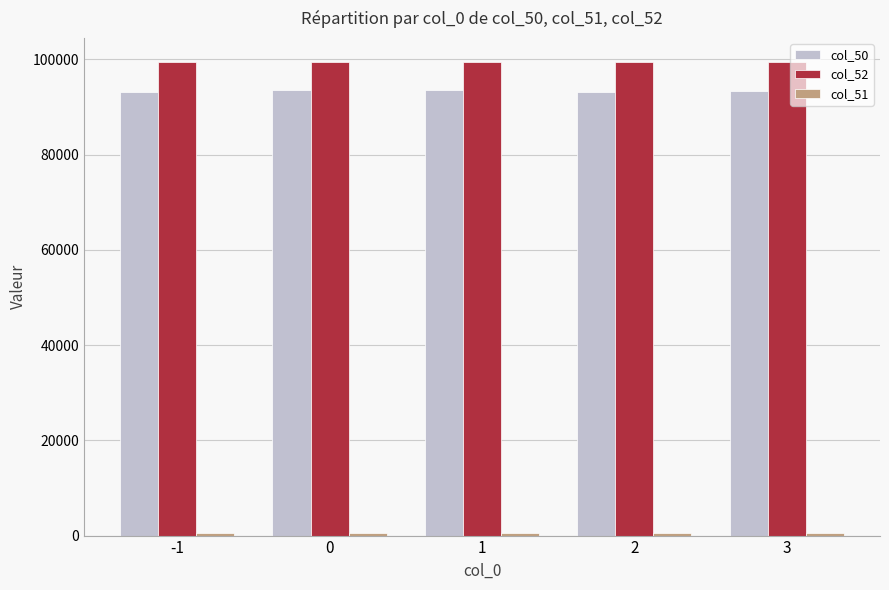

The col_50 series shows 131126 at 0. True or false?

False